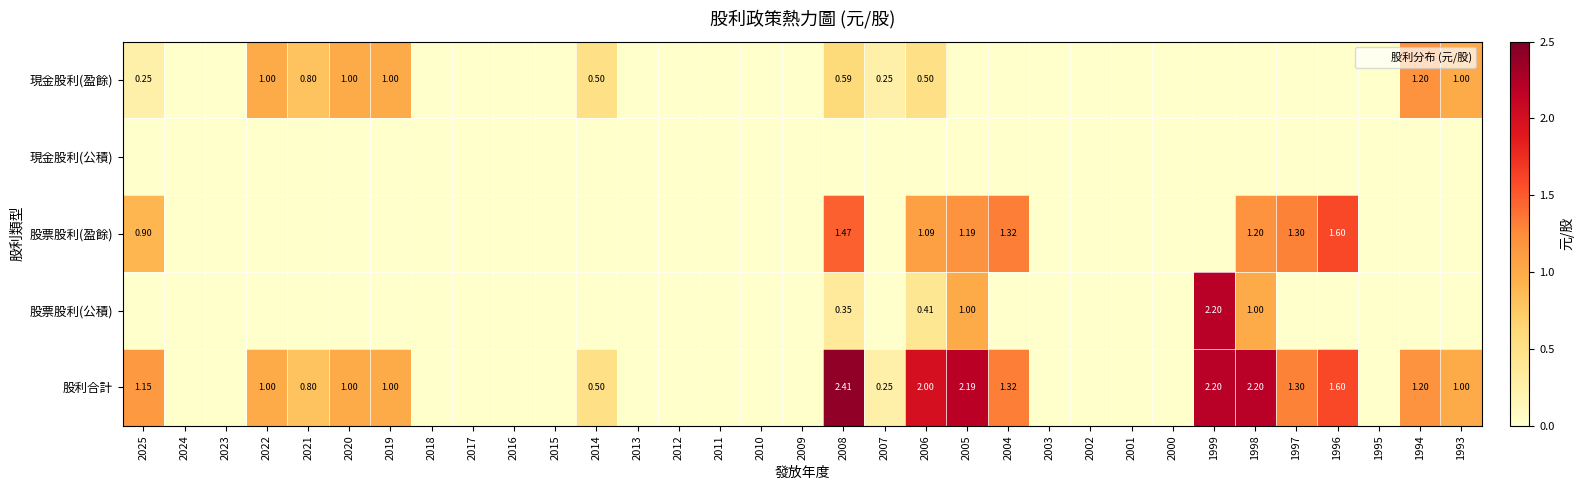

Rank the categories by 股票股利(盈餘) value from lowest to highest.

2024, 2023, 2022, 2021, 2020, 2019, 2018, 2017, 2016, 2015, 2014, 2013, 2012, 2011, 2010, 2009, 2007, 2003, 2002, 2001, 2000, 1999, 1995, 1994, 1993, 2025, 2006, 2005, 1998, 1997, 2004, 2008, 1996